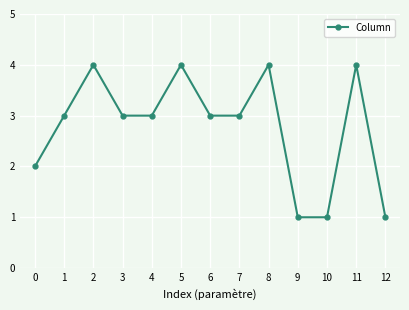

The chart shows a value of 4 at 5. True or false?

True